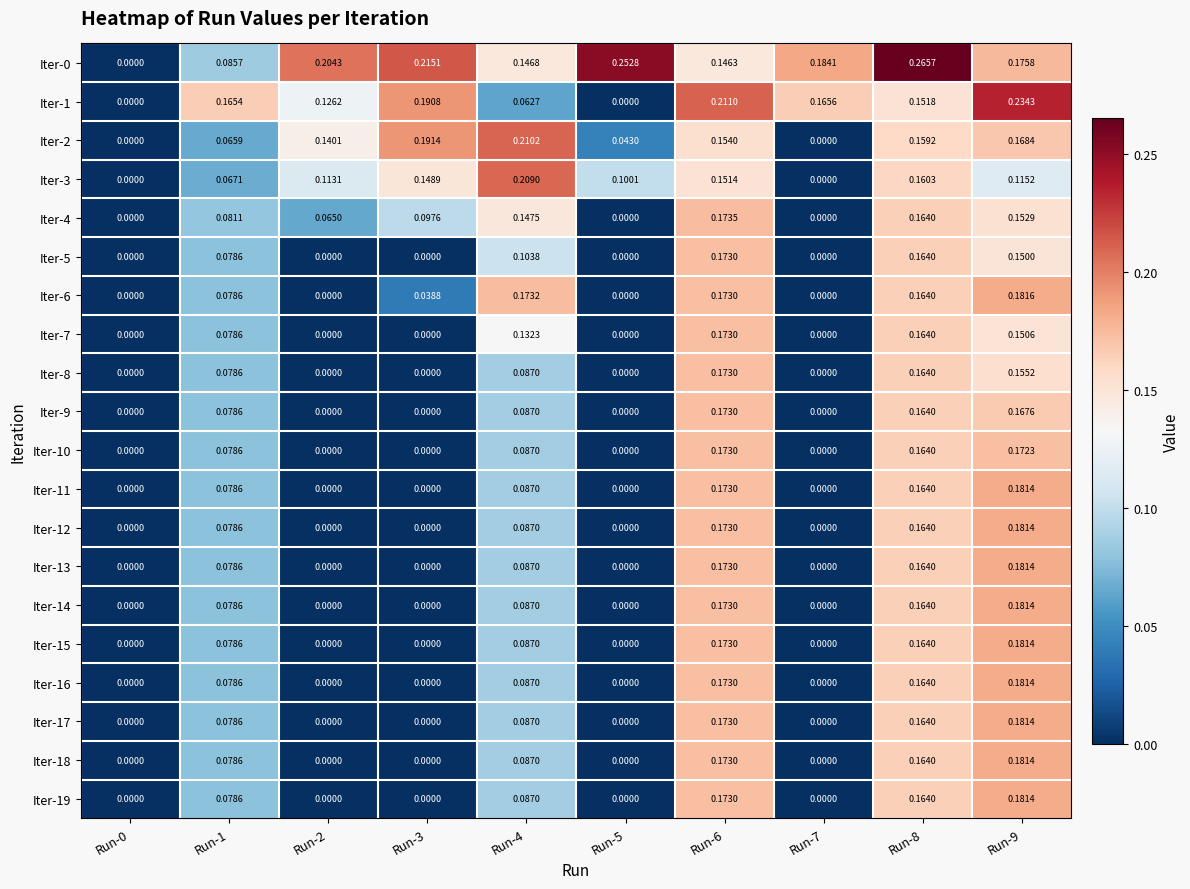

How many categories are shown in the chart?

10